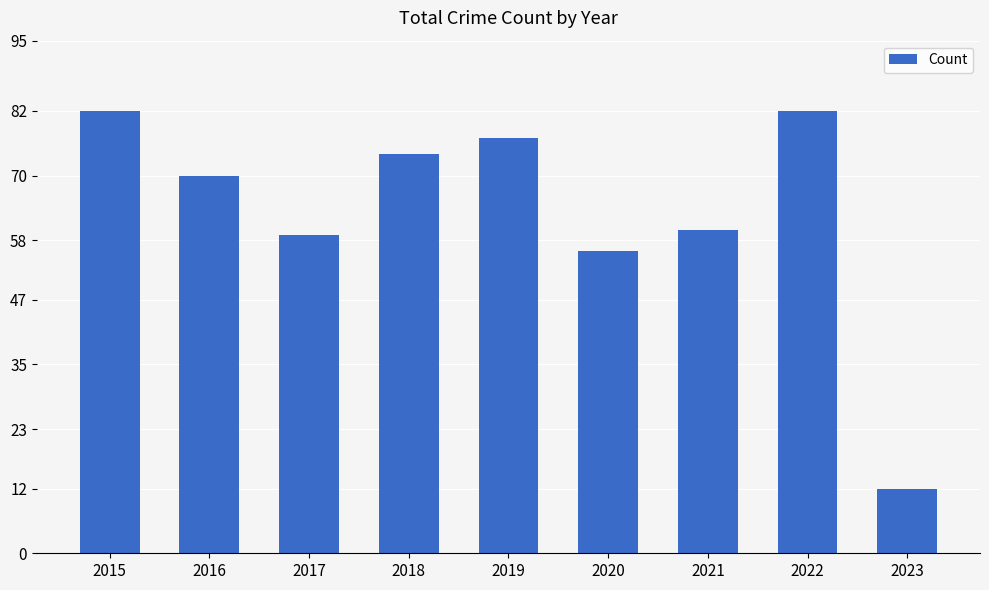

Which has a higher value, 2020 or 2015?

2015